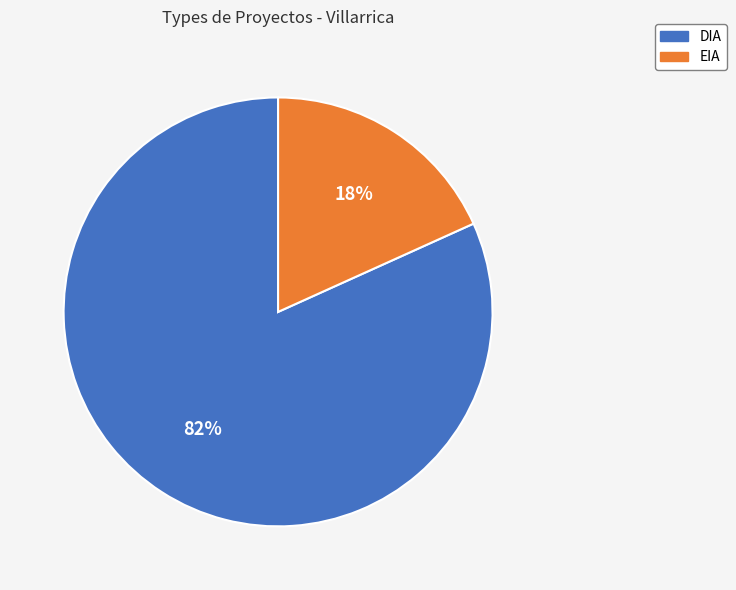

Does EIA account for over 50% of the chart?

No